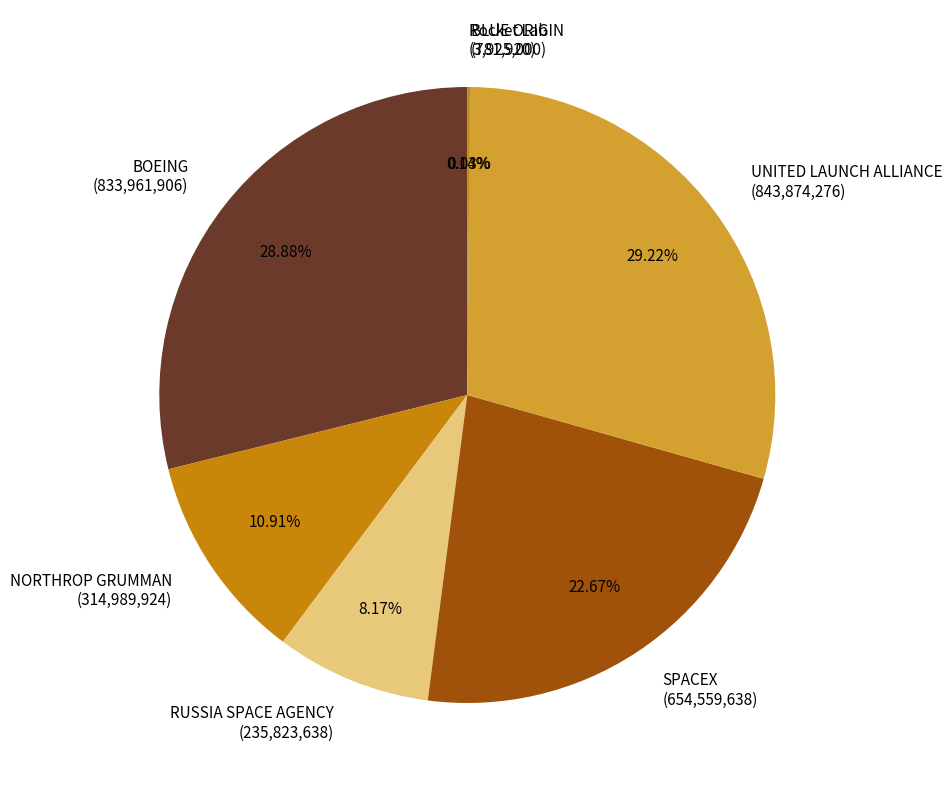

Which has a higher value, RUSSIA SPACE AGENCY (235,823,638) or SPACEX (654,559,638)?

SPACEX (654,559,638)